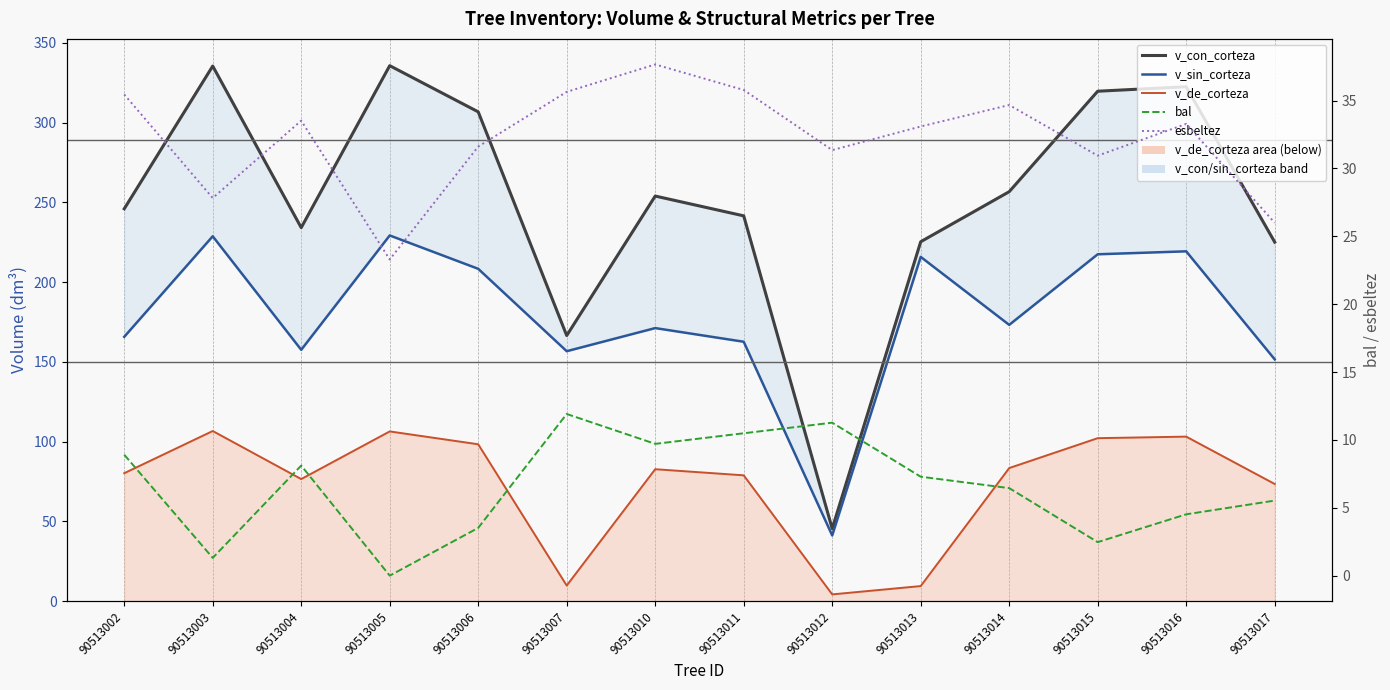

Is it true that v_sin_corteza equals 228.8 at 90513003?

True